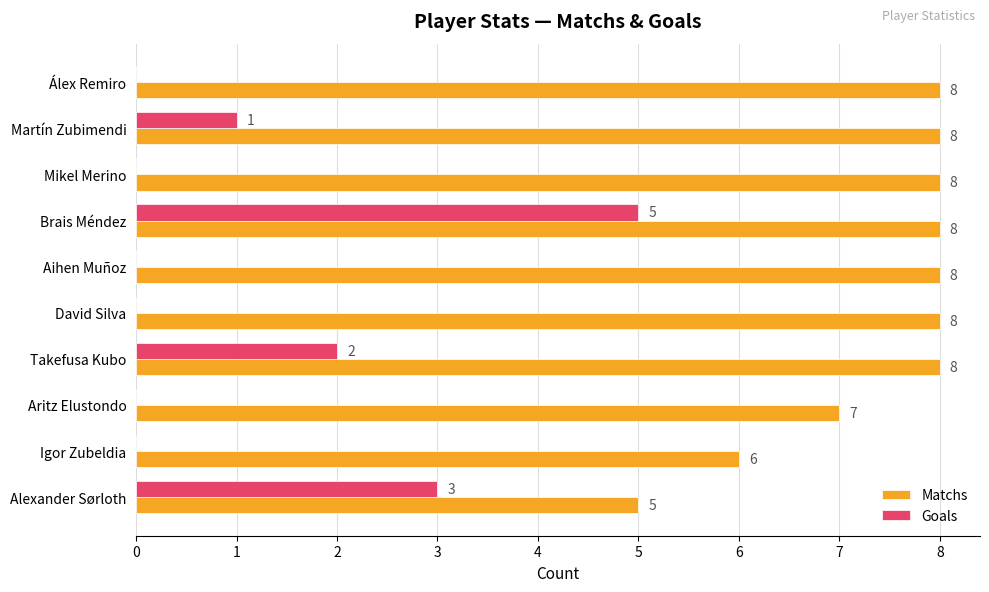

Where is Goals nearest to the value 2?

Takefusa Kubo